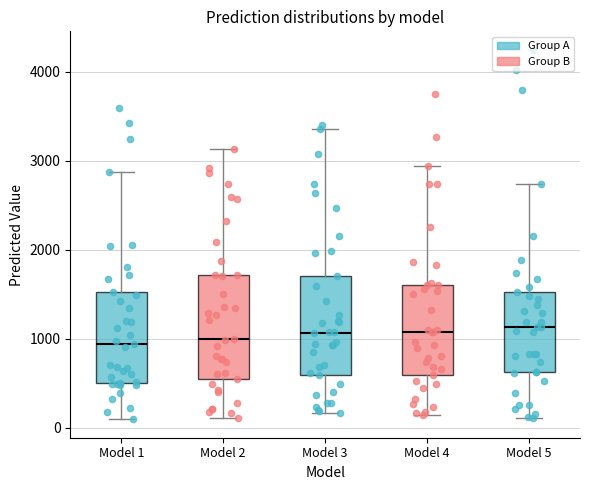

Reading left to right, read every box against the y-axis: the position of its median line, the range the box covers, and the ends of its whiskers. The values are not printed on the chart, so give them approximately, as read against the axis.

Model 1: median 900, box 500 to 1500, whiskers 100 to 2900
Model 2: median 1000, box 600 to 1700, whiskers 100 to 3100
Model 3: median 1100, box 600 to 1700, whiskers 200 to 3400
Model 4: median 1100, box 600 to 1600, whiskers 100 to 2900
Model 5: median 1100, box 600 to 1500, whiskers 100 to 2700